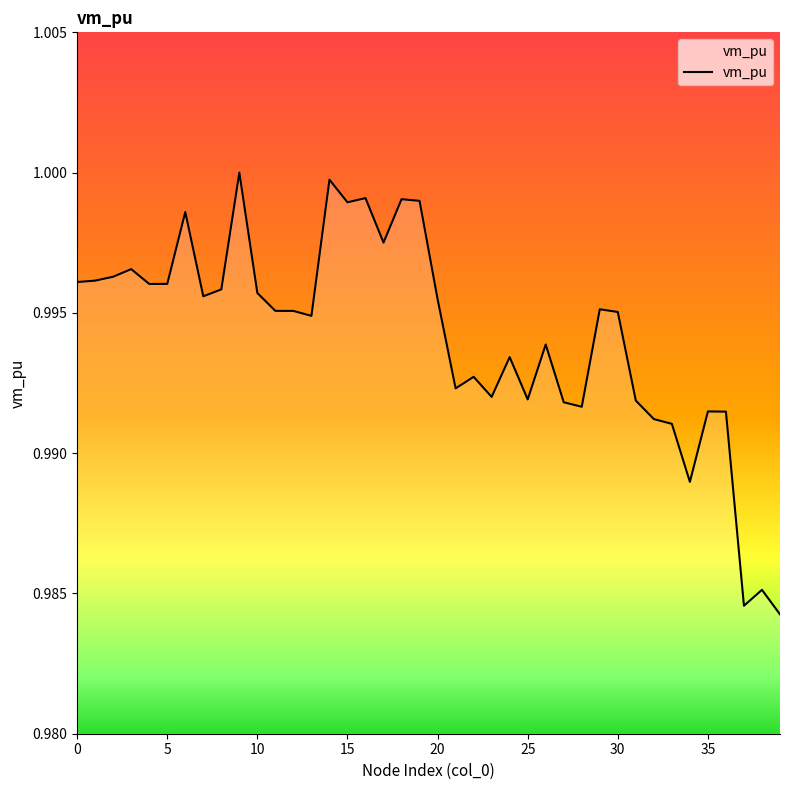

What is the sum of all values?

39.8